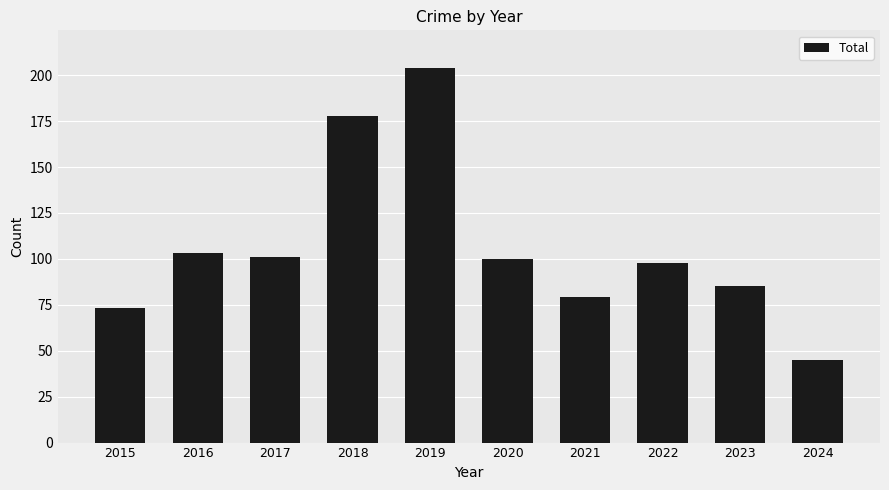

What value does the data have at 2021, to the nearest 10?

80